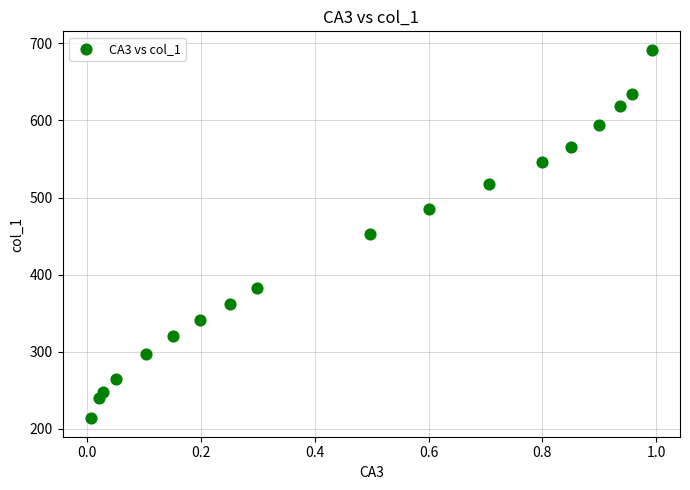

What is the range of Y values (max minus min)?

477.9